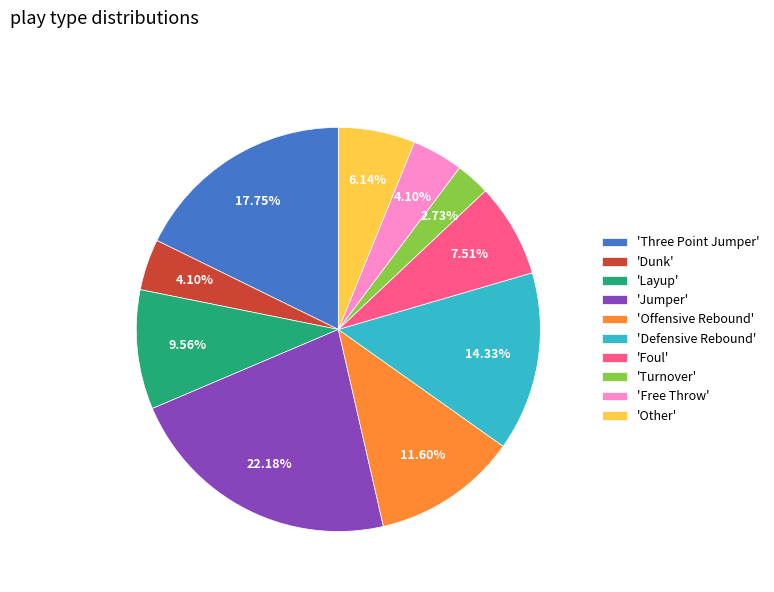

What is the largest slice in the pie chart?

'Jumper'